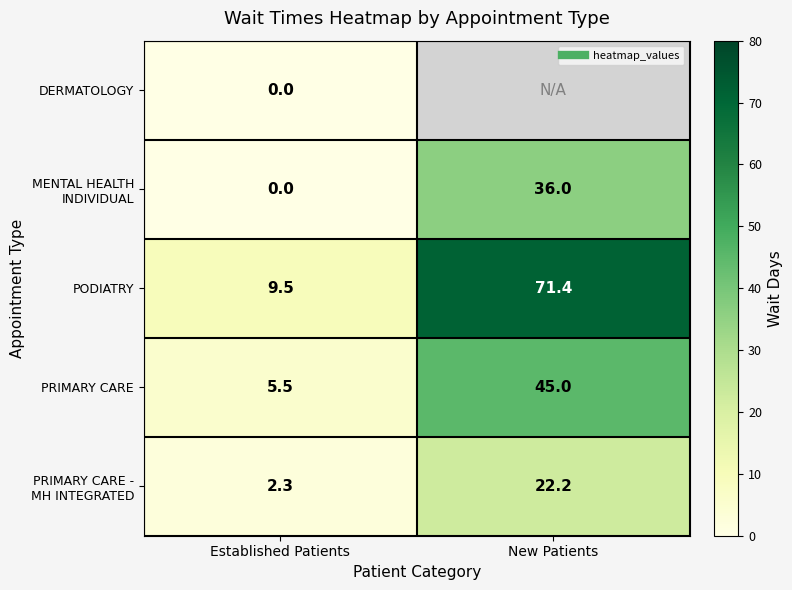

How many distinct data groups are displayed?

5